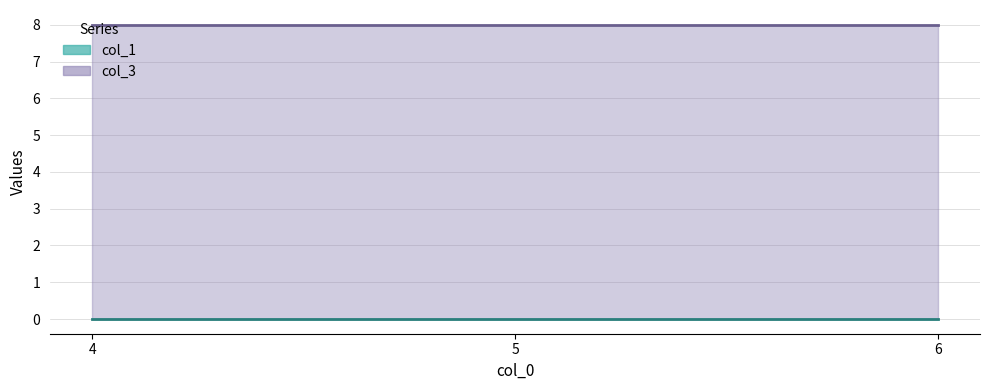

Rank the series by their maximum value, from lowest to highest.

col_1, col_3